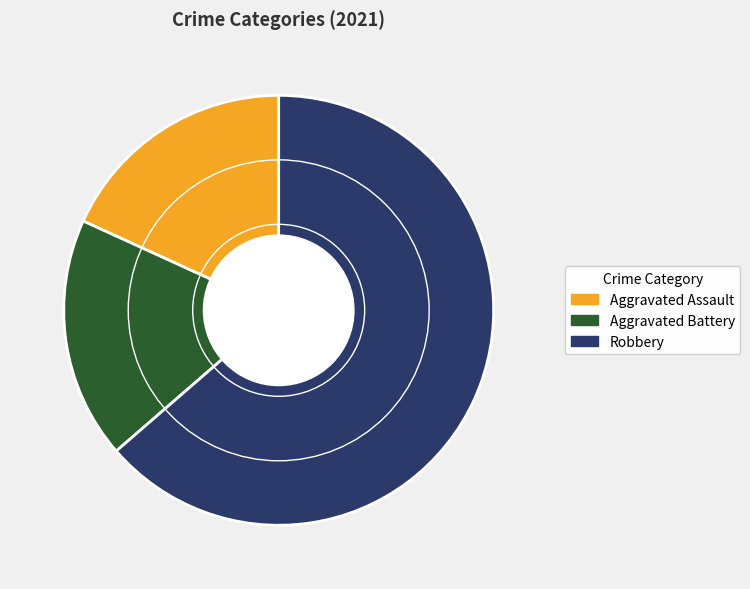

The Robbery slice represents 69% of the pie. True or false?

False